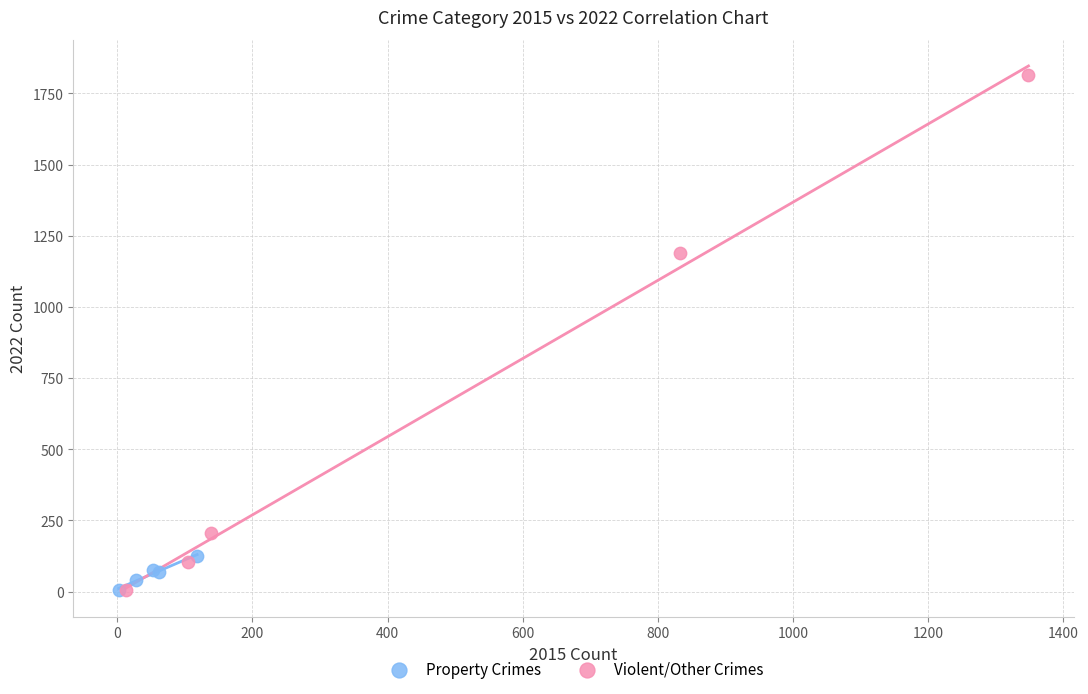

Which series contains the highest Y value?

Violent/Other Crimes